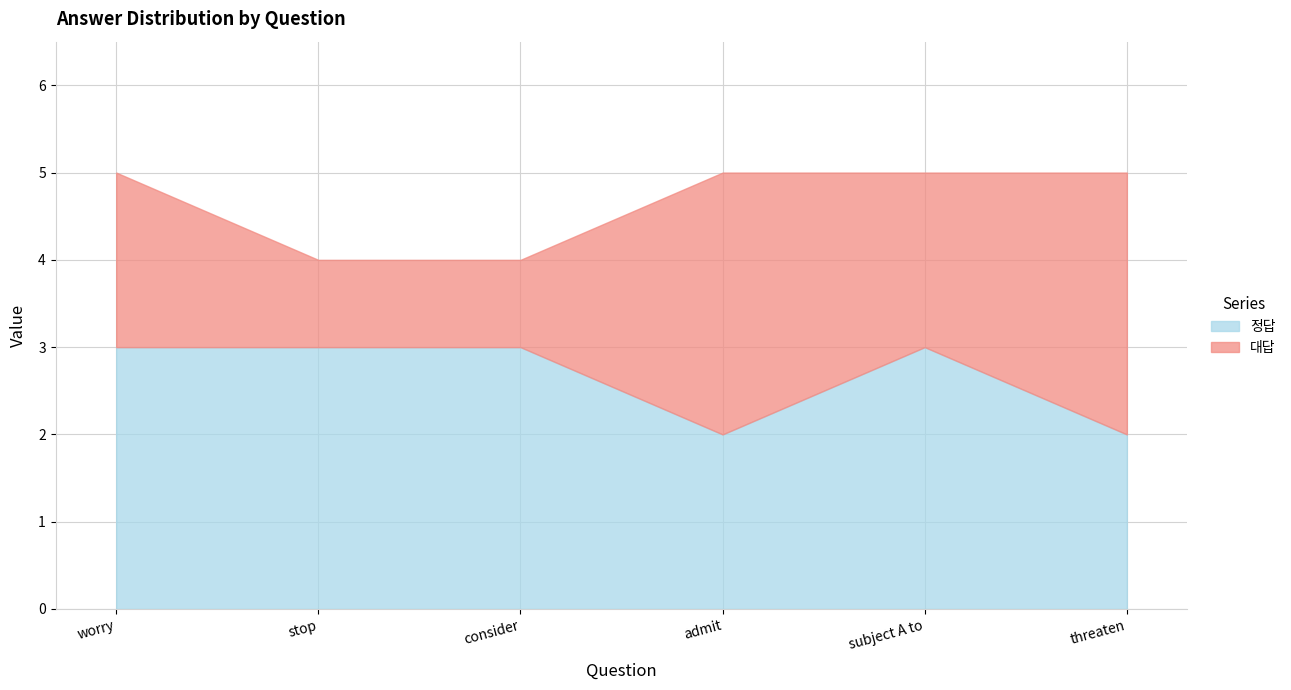

At which category is the sum across all series the highest?

worry